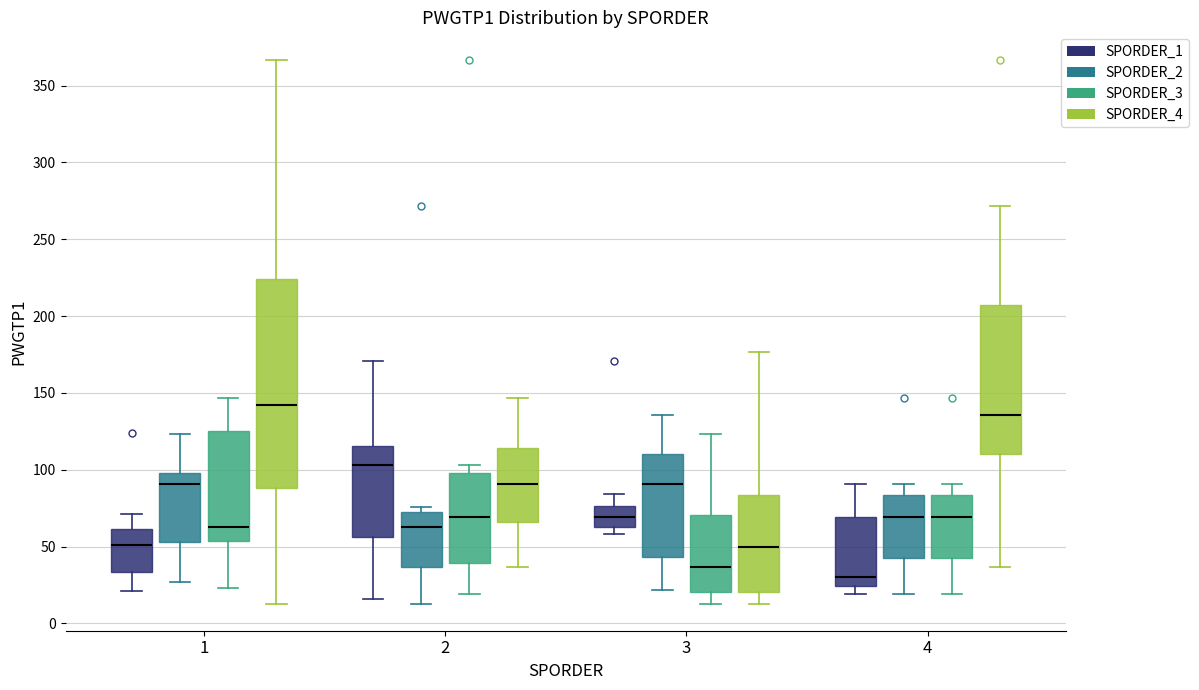

Which box is the tallest, from its lower edge to its upper edge?

1 (SPORDER_4)